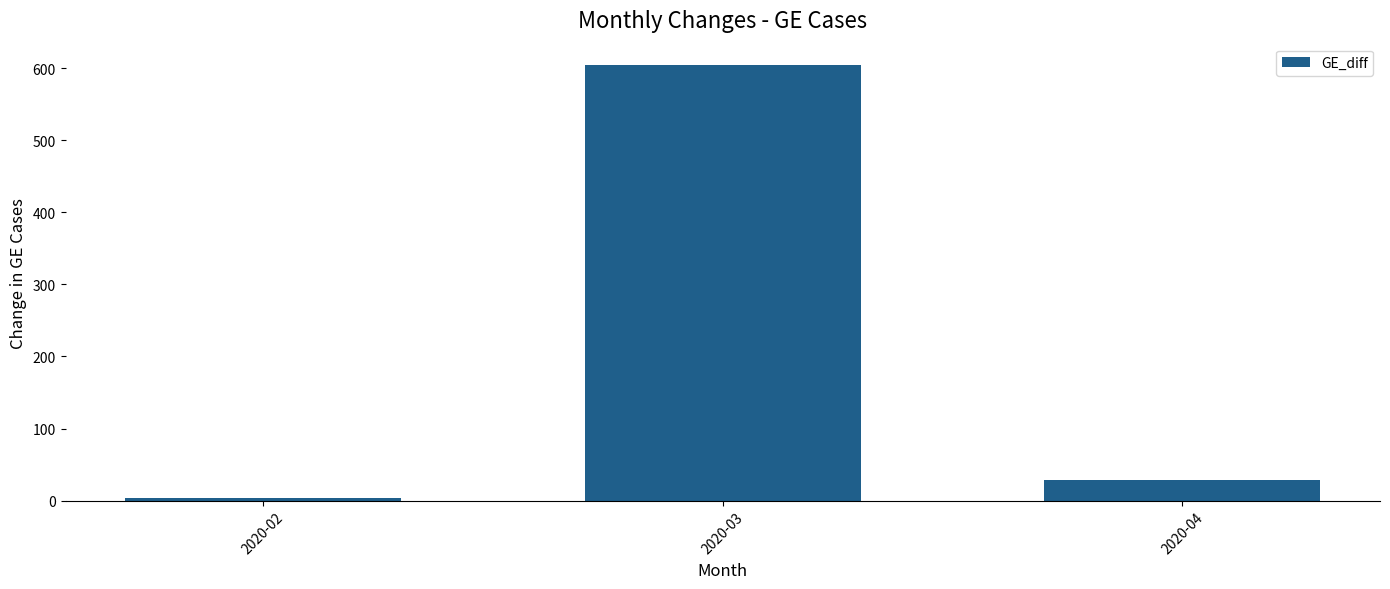

List the labels in order of value, largest first.

2020-03, 2020-04, 2020-02